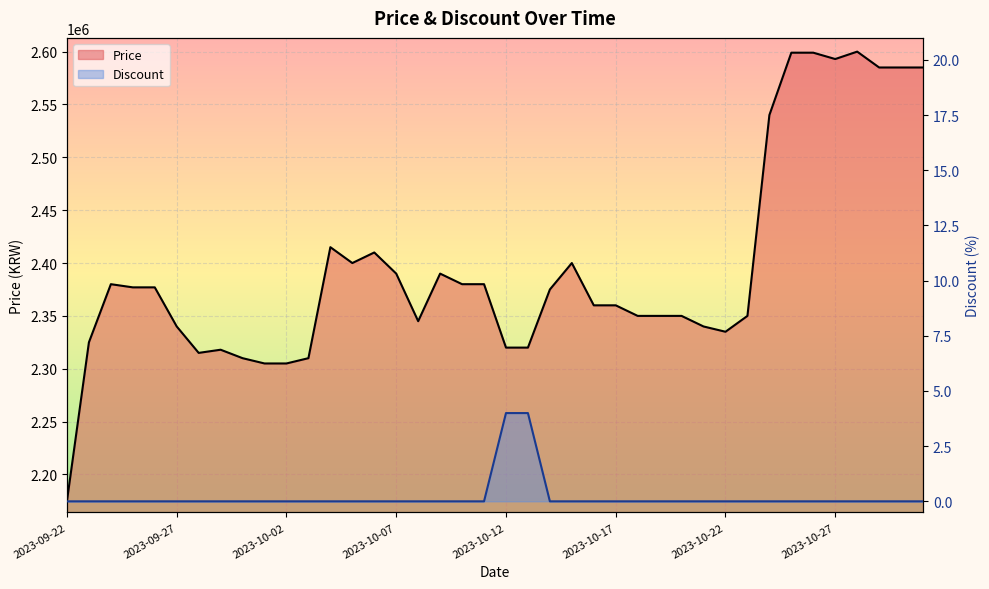

Is the value of Price at 2023-10-02 greater than the value of Discount at 2023-09-28?

Yes